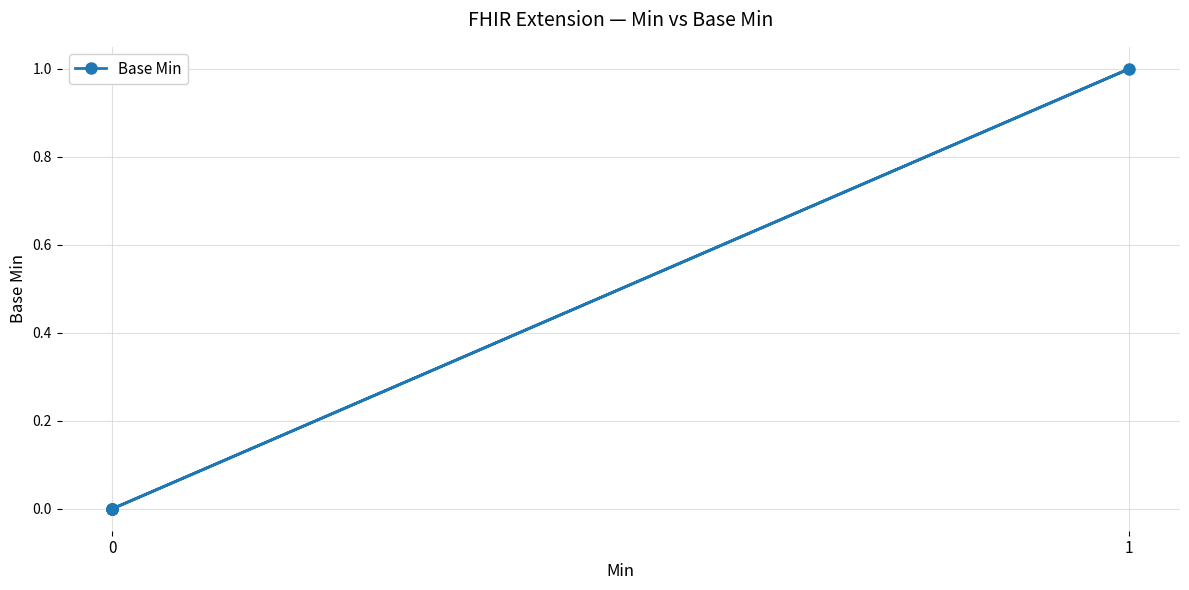

How many points are higher than both their immediate neighbors (excluding endpoints)?

1